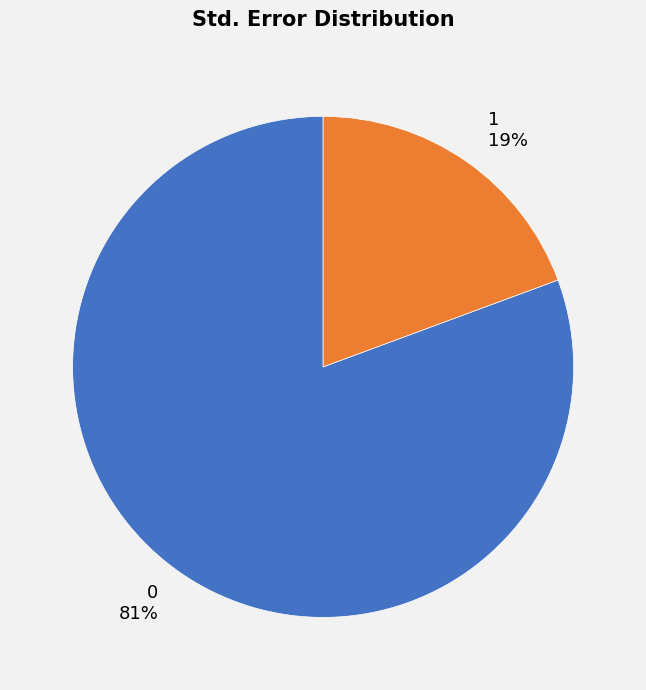

To the nearest percent, what percentage of the pie is 0?

81%